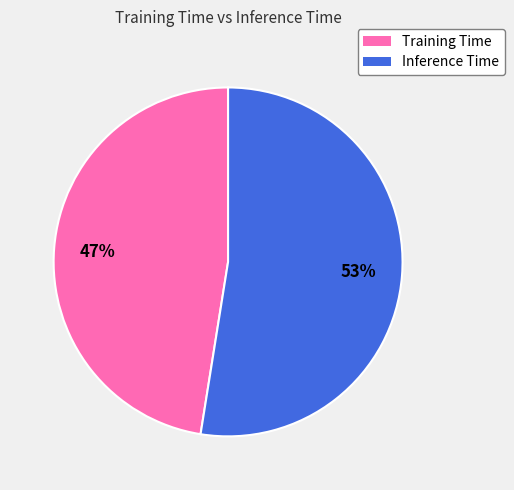

Do Training Time and Inference Time together represent more than half of the pie?

Yes